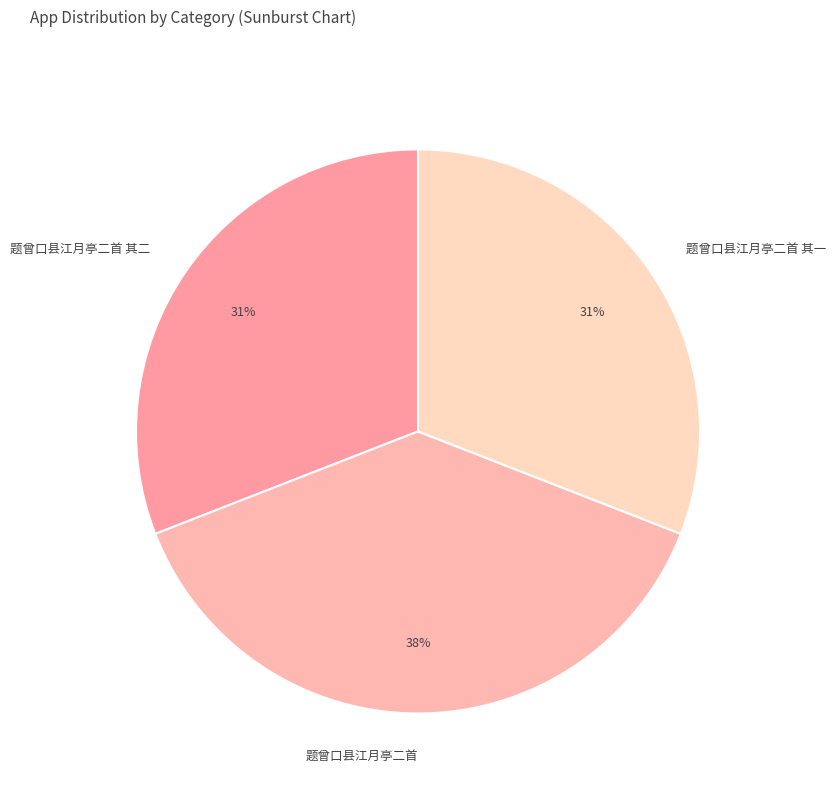

To the nearest percent, what portion does 题曾口县江月亭二首 represent?

38%